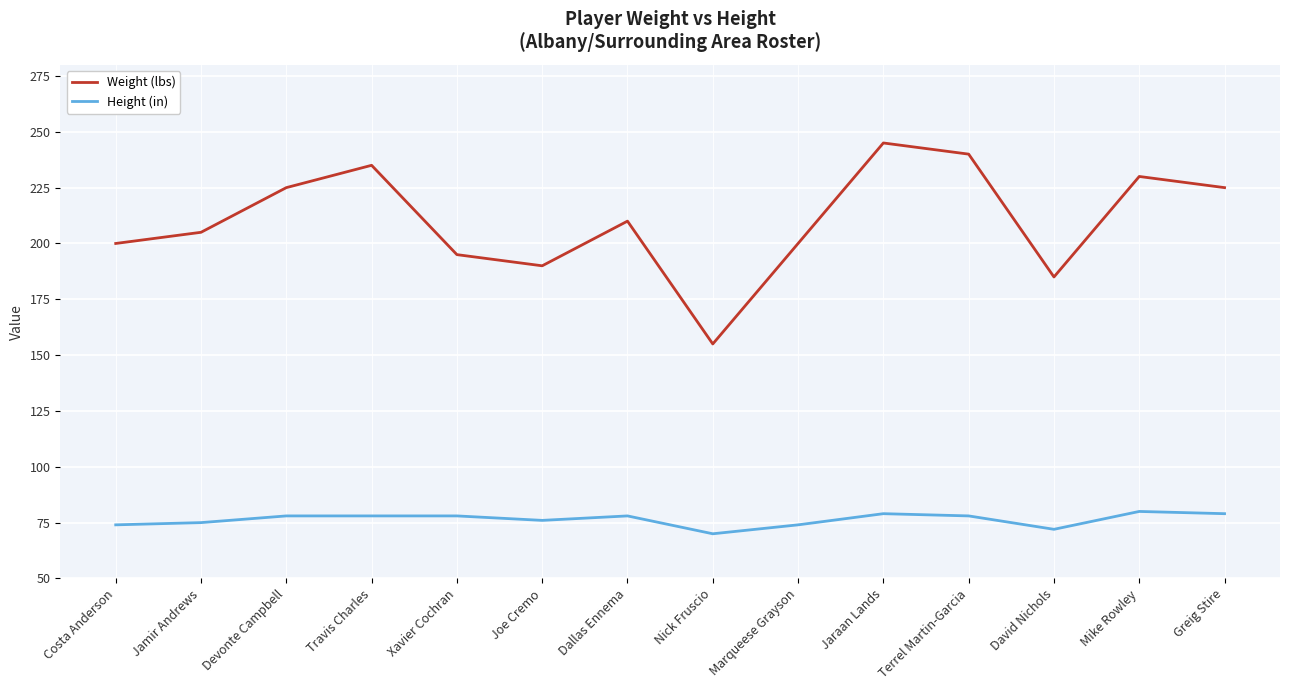

What is the maximum value shown in the chart?

245